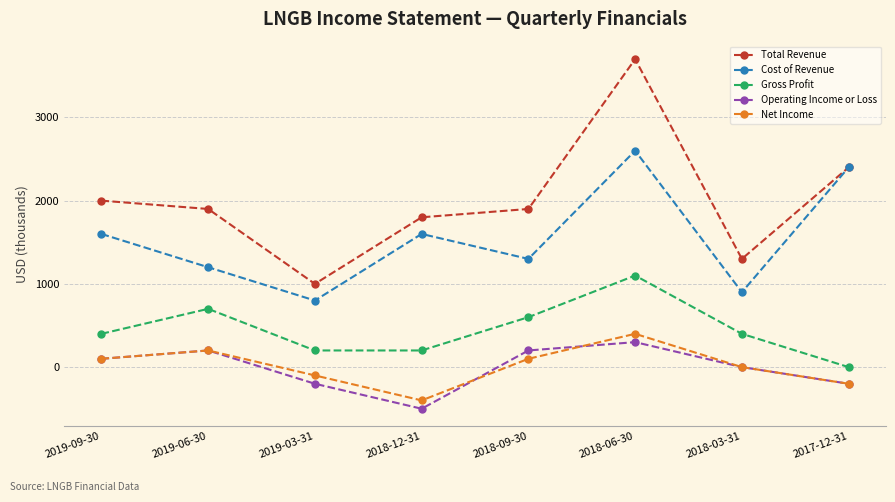

Which label corresponds to the smallest value in the chart?

2018-12-31